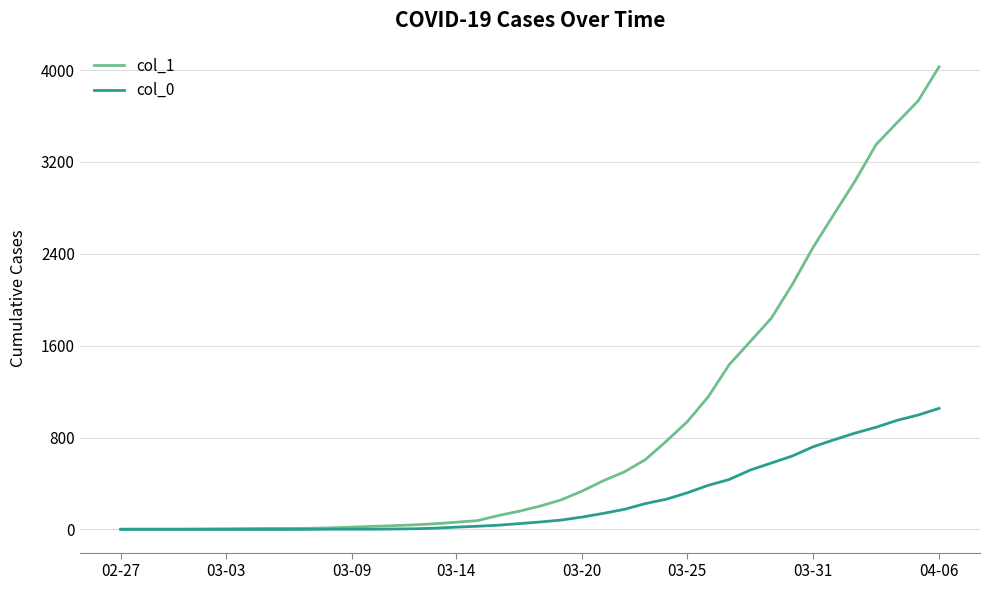

List the series in order of their overall mean, highest first.

col_1, col_0